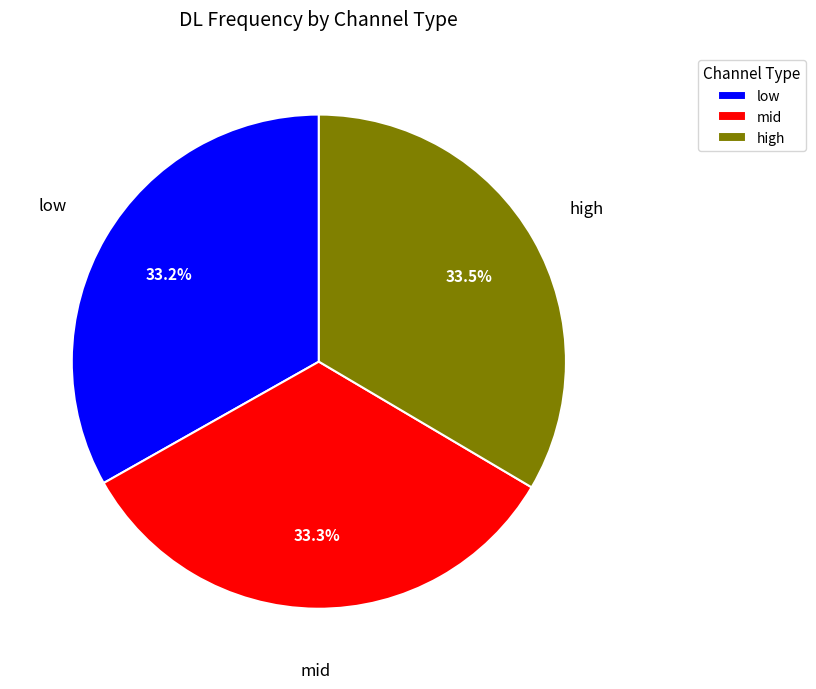

Does mid account for over 50% of the chart?

No